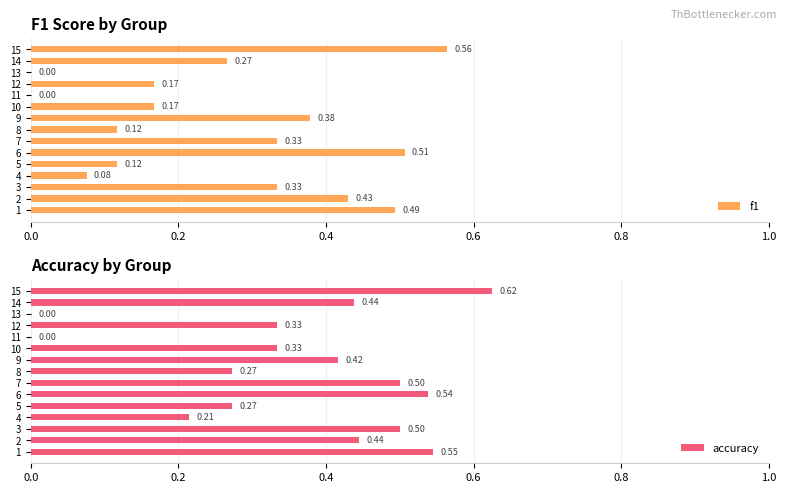

The value of f1 at 6 is 0.3. True or false?

False